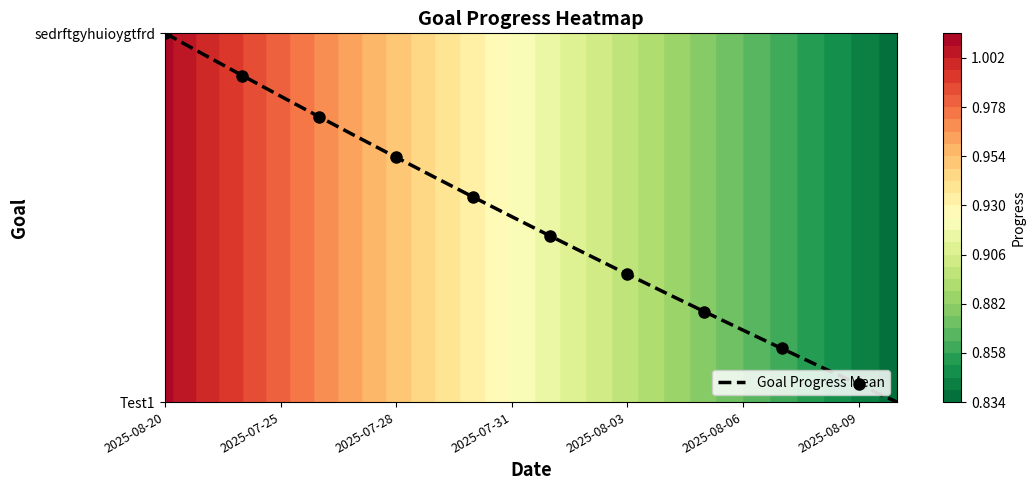

The value at 13 is 0.4. True or false?

False